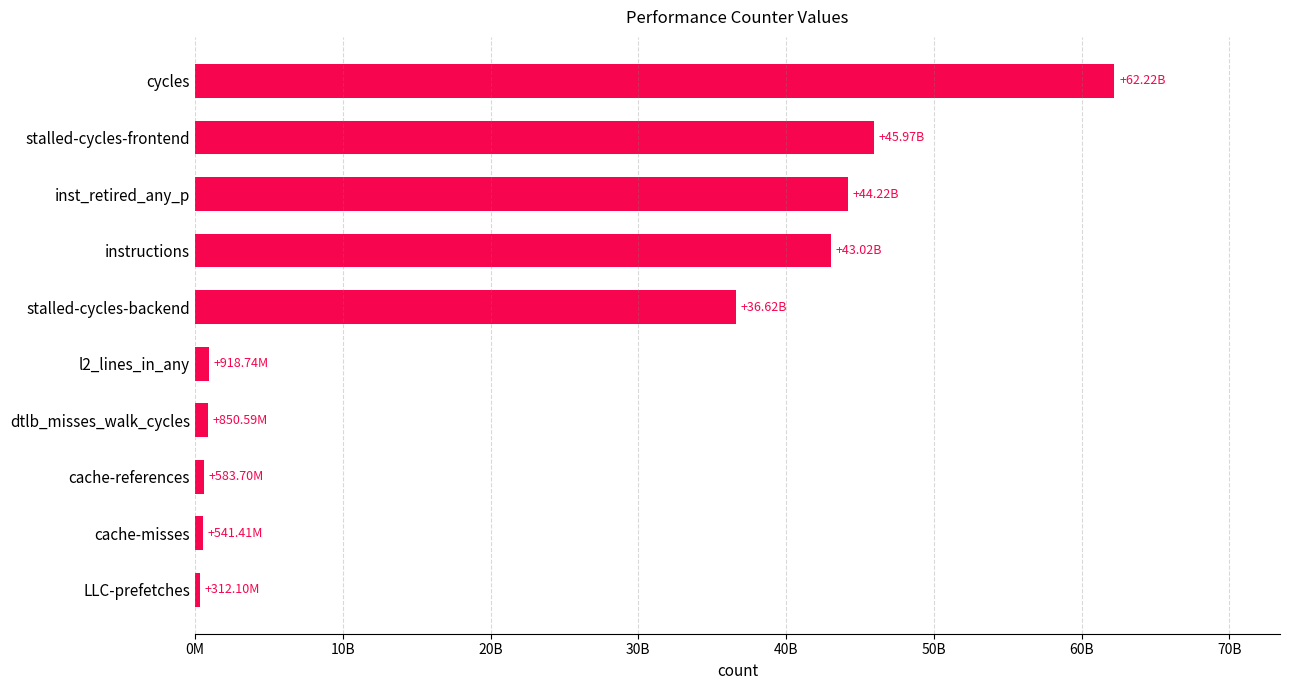

Which label corresponds to the largest value in the chart?

cycles